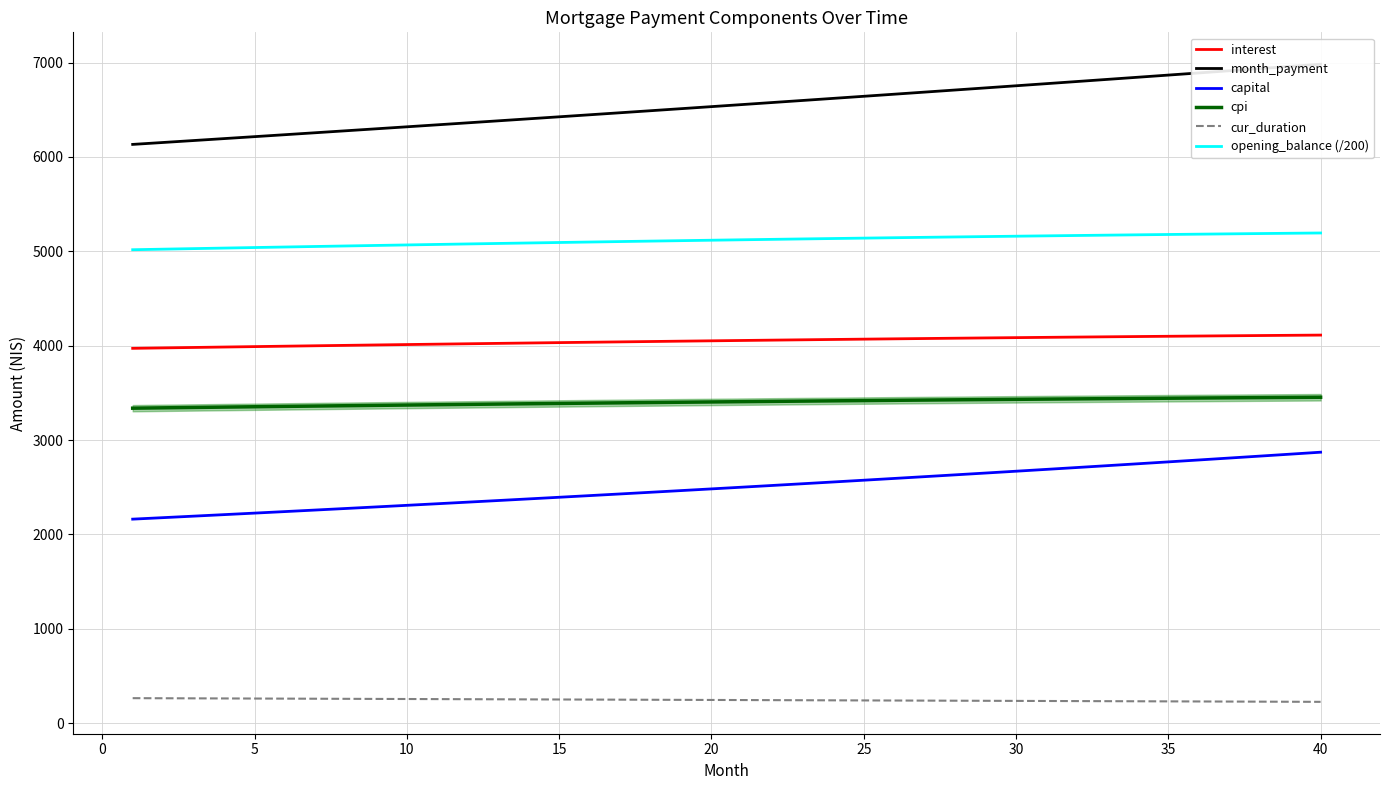

True or false: cpi and cur_duration intersect in this chart.

False